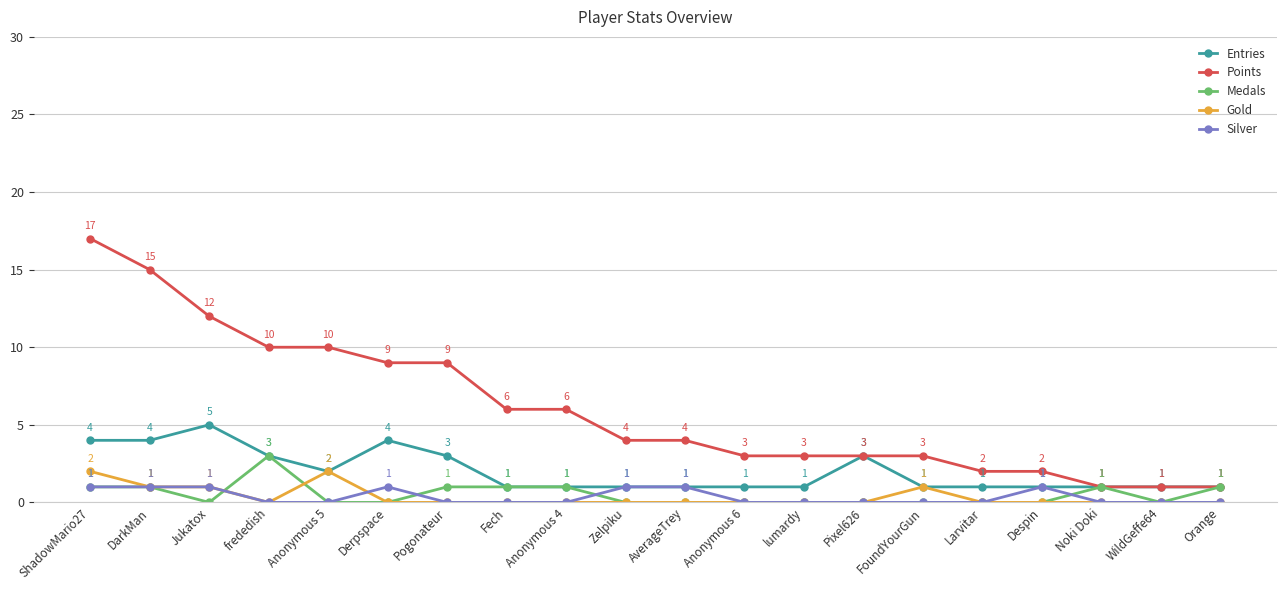

Is it true that Medals equals 0 at Fech?

False